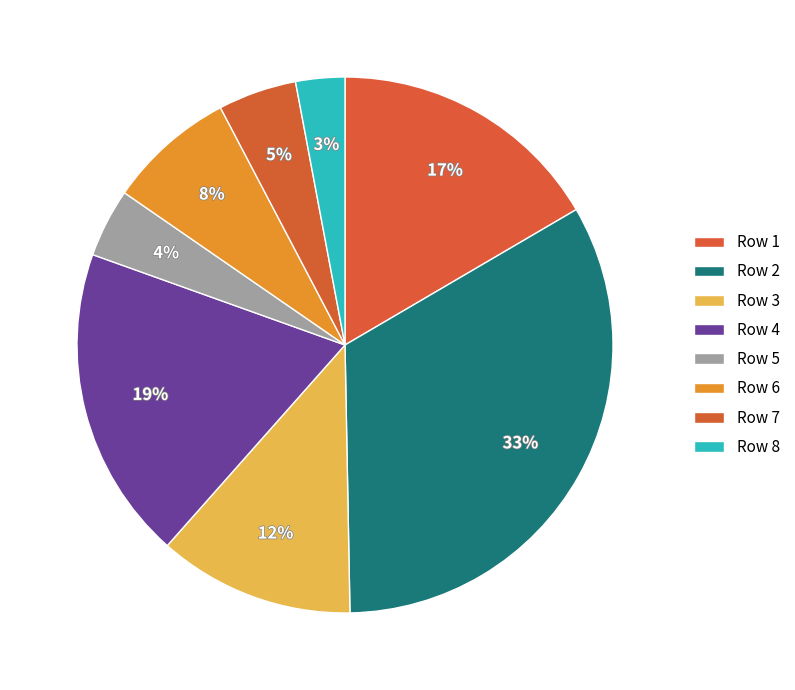

How many slices are in this pie chart?

8